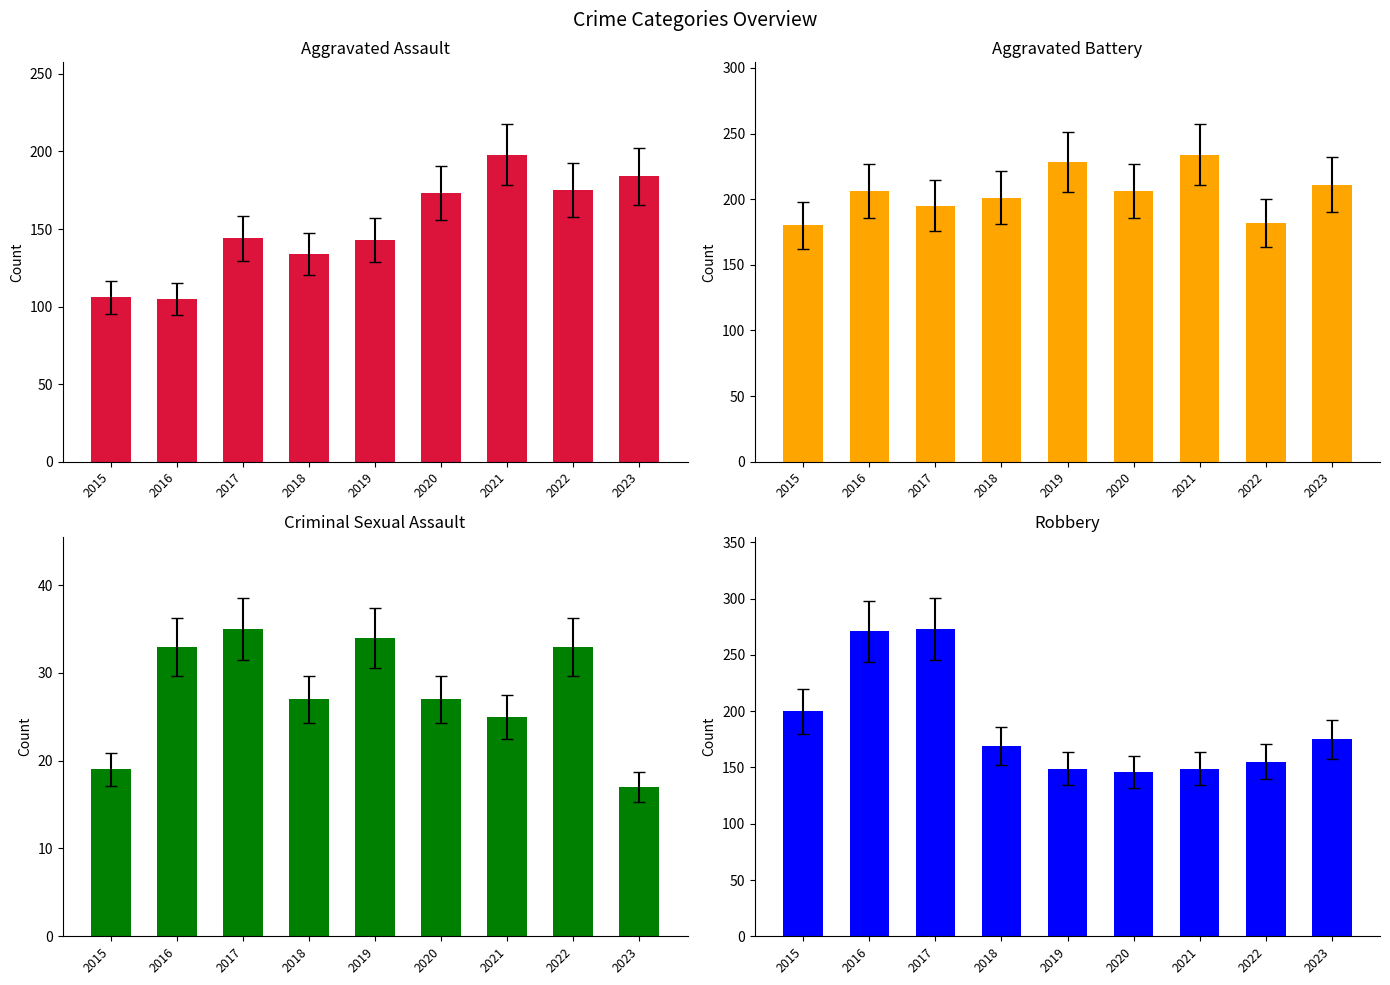

At how many categories does at least one series exceed 43?

9